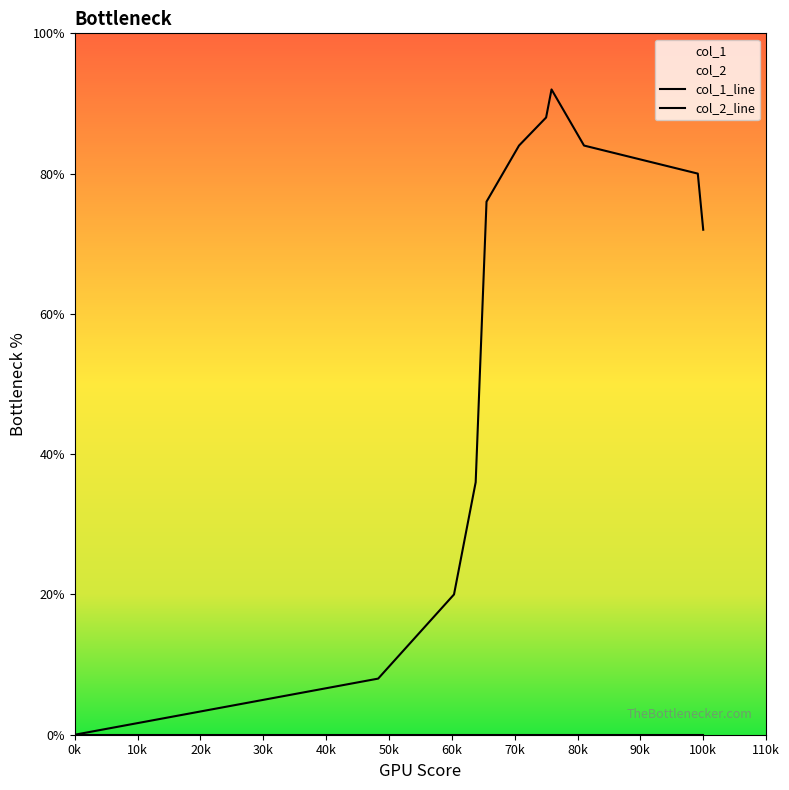

Is this an area chart (filled region under the line)?

No